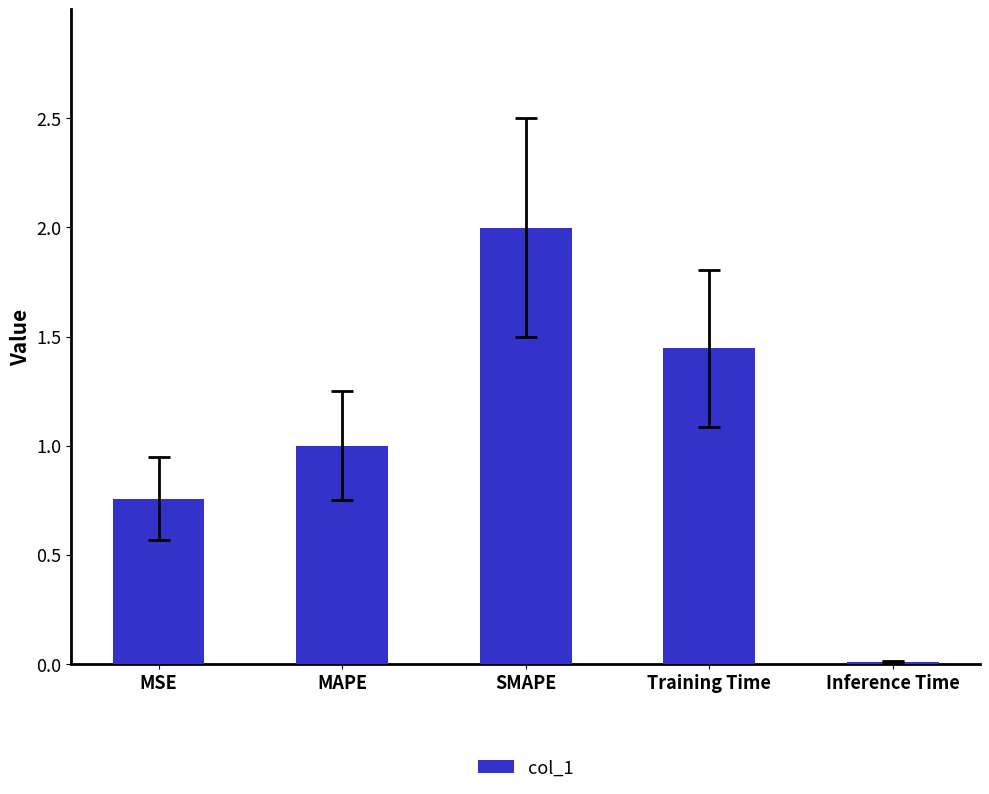

Between SMAPE and Inference Time, which is larger?

SMAPE